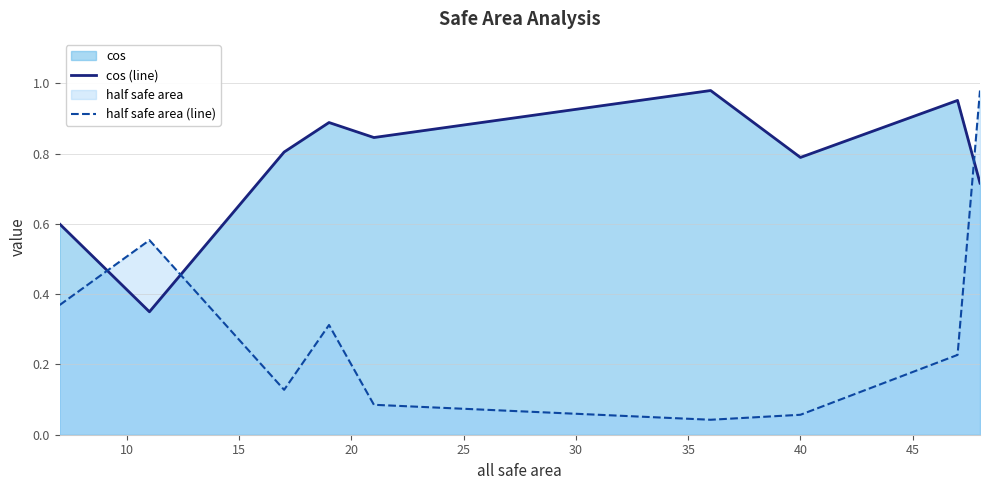

Which series has the widest spread of values?

half safe area (line)